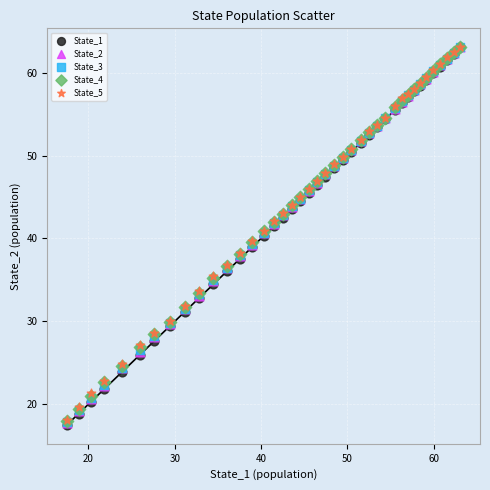

What are all the series names shown in the legend?

State_1, State_2, State_3, State_4, State_5